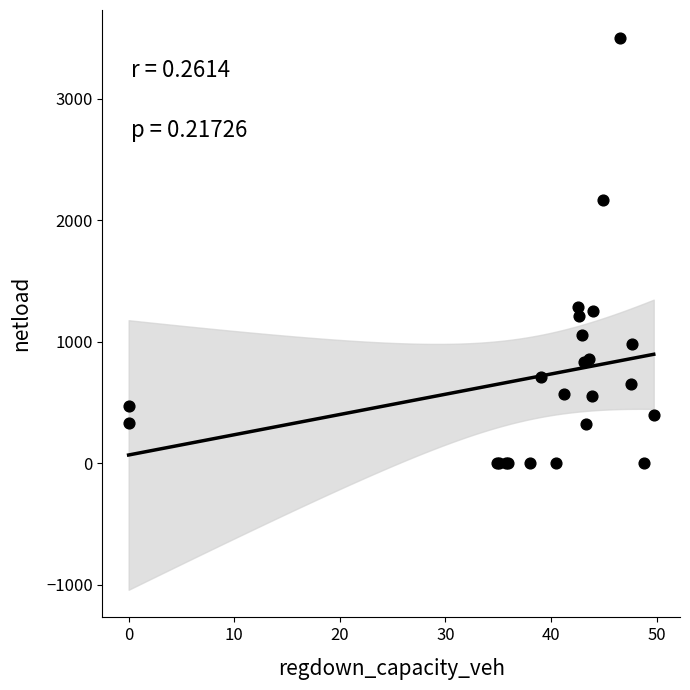

What Y value in the scatter plot is closest to 1752?

2165.8